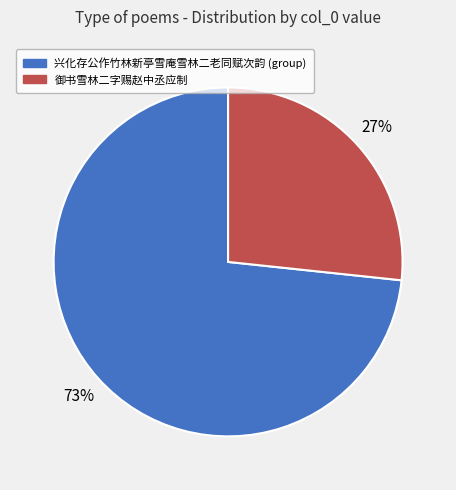

Rank the categories by value from highest to lowest.

兴化存公作竹林新亭雪庵雪林二老同赋次韵 (group), 御书雪林二字赐赵中丞应制